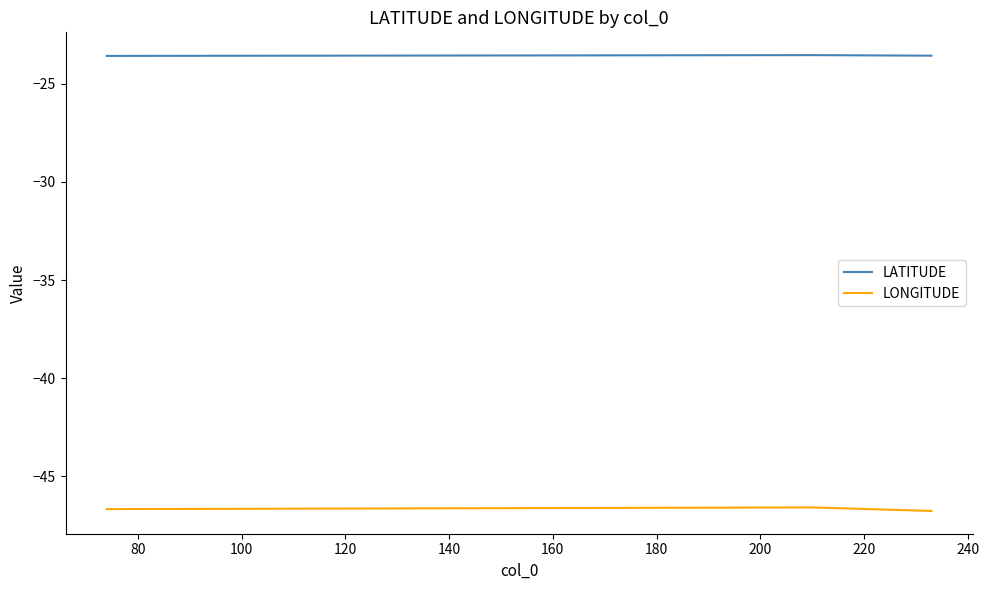

Rank the series by their average value, from lowest to highest.

LONGITUDE, LATITUDE